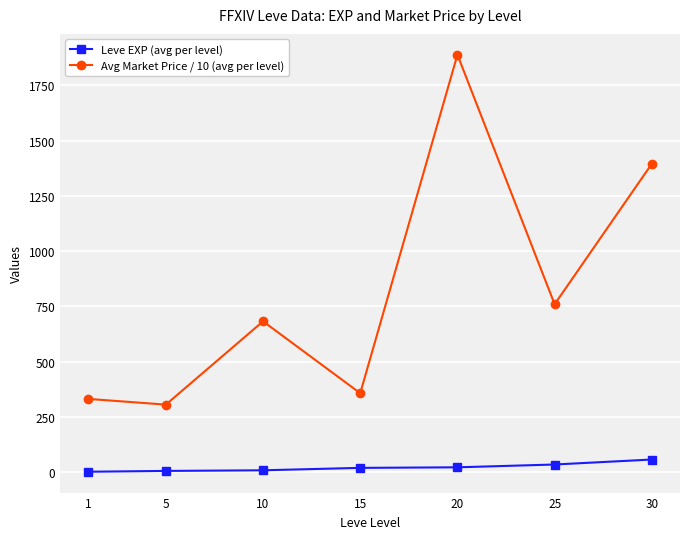

What is the value of the Avg Market Price / 10 (avg per level) point at the 1st from the left?

331.5